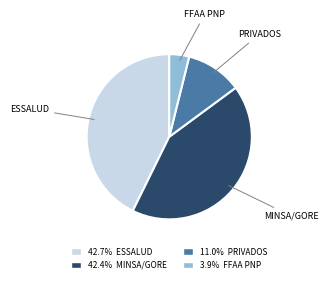

Does any single category account for the majority?

No